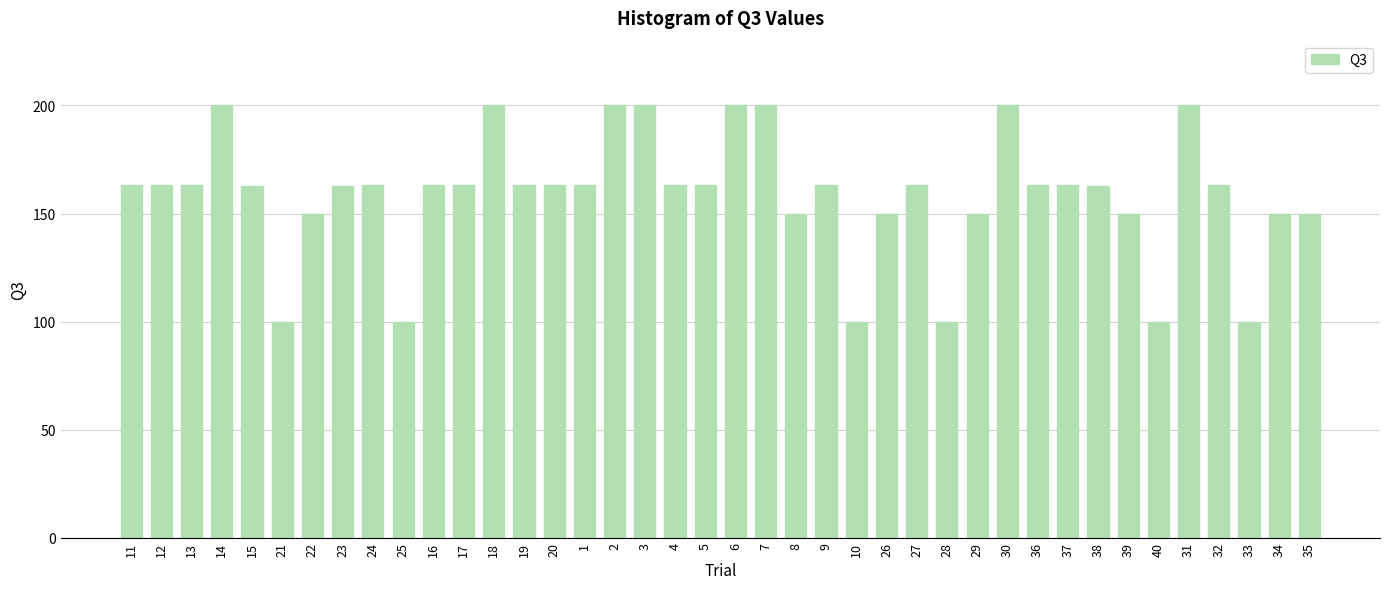

What is the difference between the second highest and second lowest values?

100.0